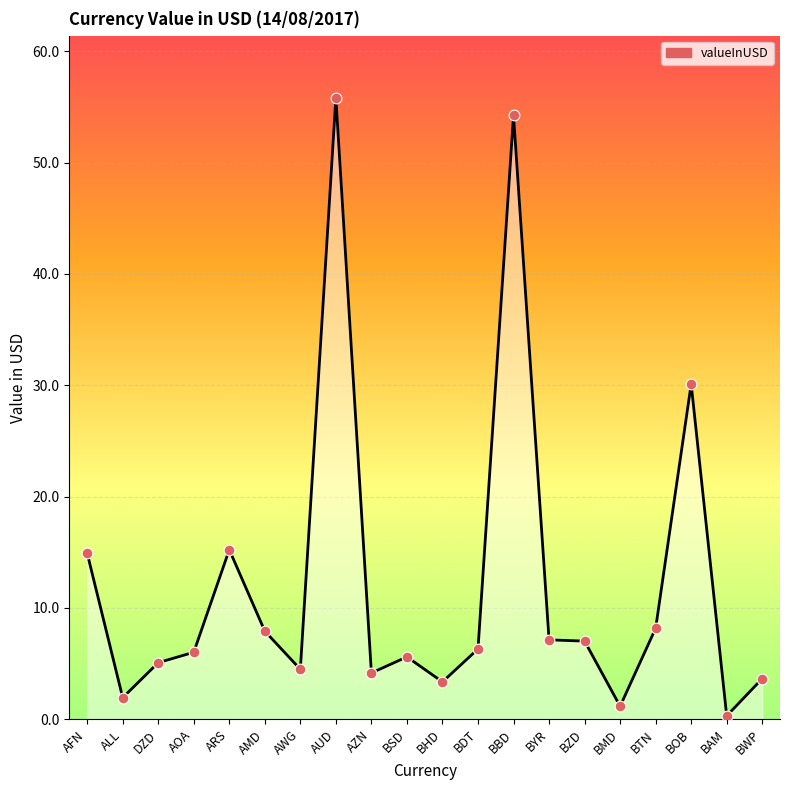

Approximately how many times larger is the value at BHD compared to DZD?

0.7